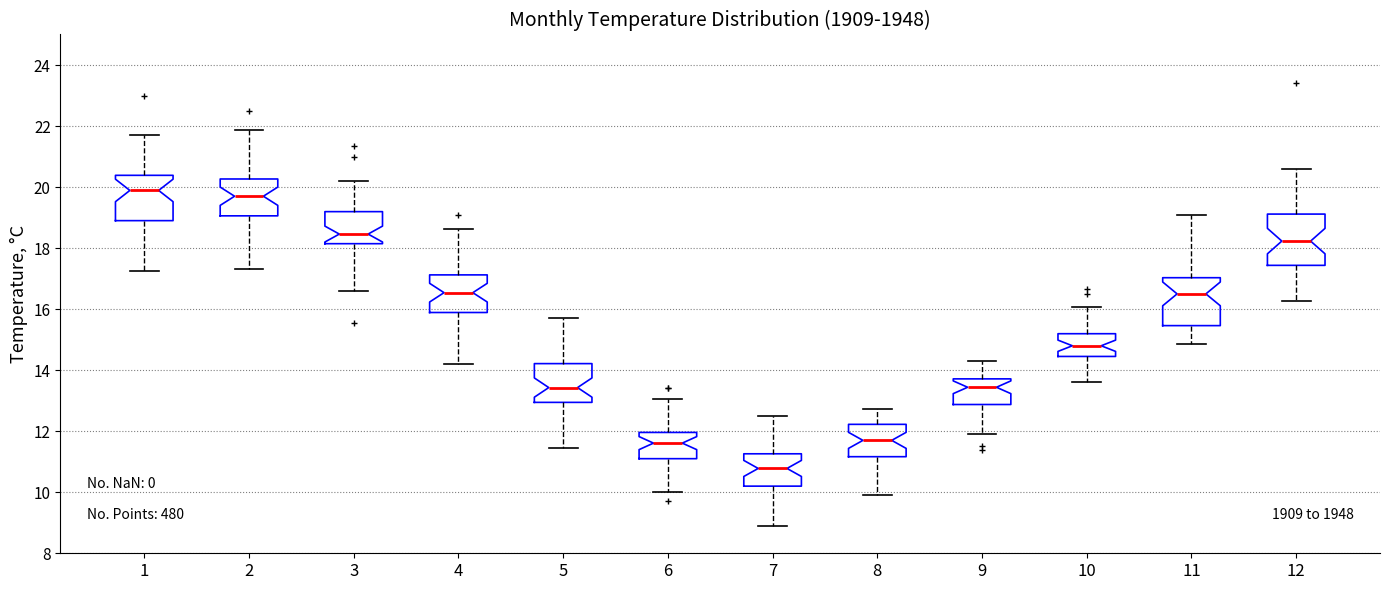

Reading left to right, read every box against the y-axis: the position of its median line, the range the box covers, and the ends of its whiskers. The values are not printed on the chart, so give them approximately, as read against the axis.

1: median 19.8, box 19.0 to 20.4, whiskers 17.2 to 21.8
2: median 19.8, box 19.0 to 20.2, whiskers 17.4 to 21.8
3: median 18.4, box 18.2 to 19.2, whiskers 16.6 to 20.2
4: median 16.6, box 15.8 to 17.2, whiskers 14.2 to 18.6
5: median 13.4, box 13.0 to 14.2, whiskers 11.4 to 15.8
6: median 11.6, box 11.2 to 12.0, whiskers 10.0 to 13.0
7: median 10.8, box 10.2 to 11.2, whiskers 9.0 to 12.6
8: median 11.8, box 11.2 to 12.2, whiskers 10.0 to 12.8
9: median 13.4, box 12.8 to 13.8, whiskers 12.0 to 14.4
10: median 14.8, box 14.4 to 15.2, whiskers 13.6 to 16.0
11: median 16.6, box 15.4 to 17.0, whiskers 14.8 to 19.2
12: median 18.2, box 17.4 to 19.2, whiskers 16.2 to 20.6